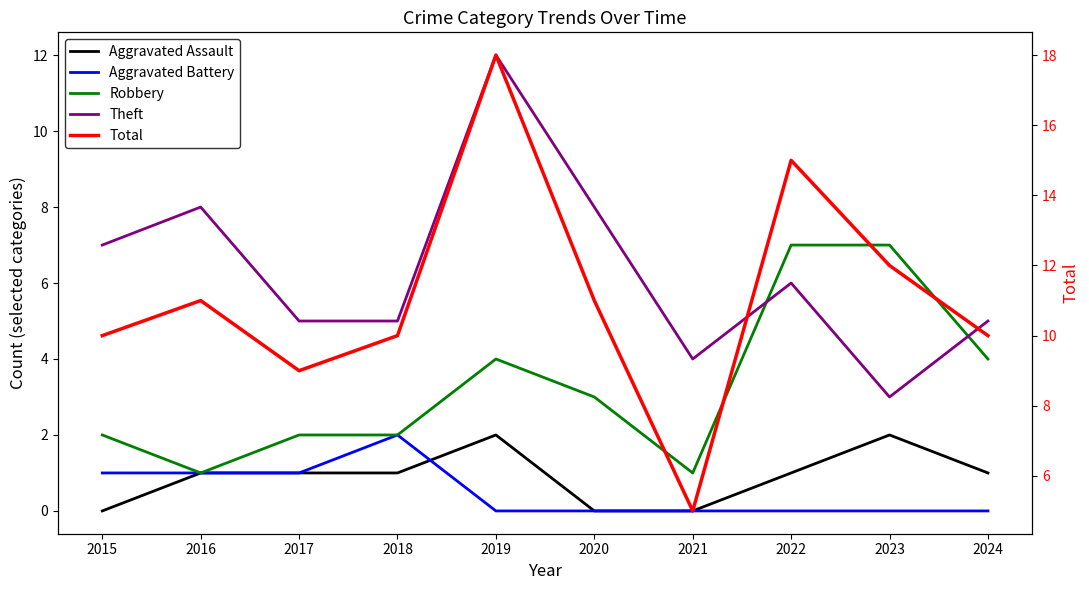

What value does the Robbery series have at 2023?

7